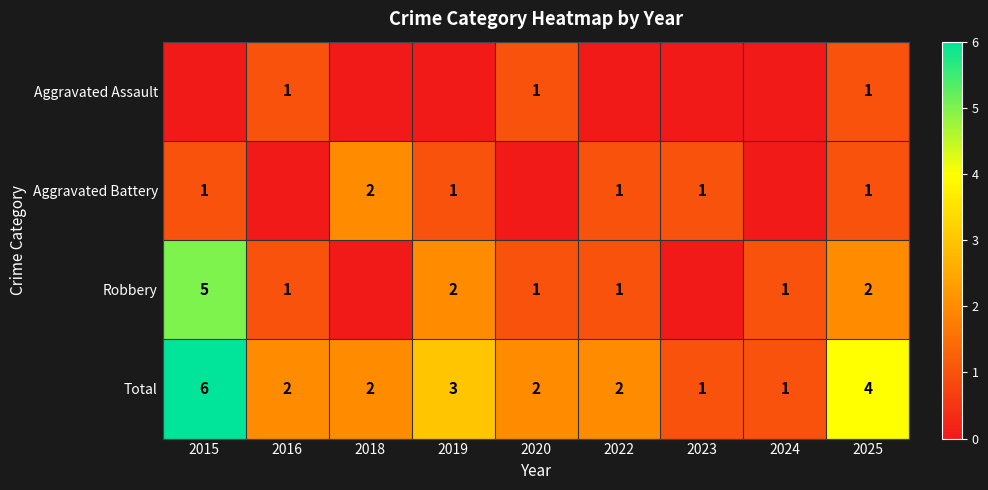

Which category has the highest value in the Total series?

2015